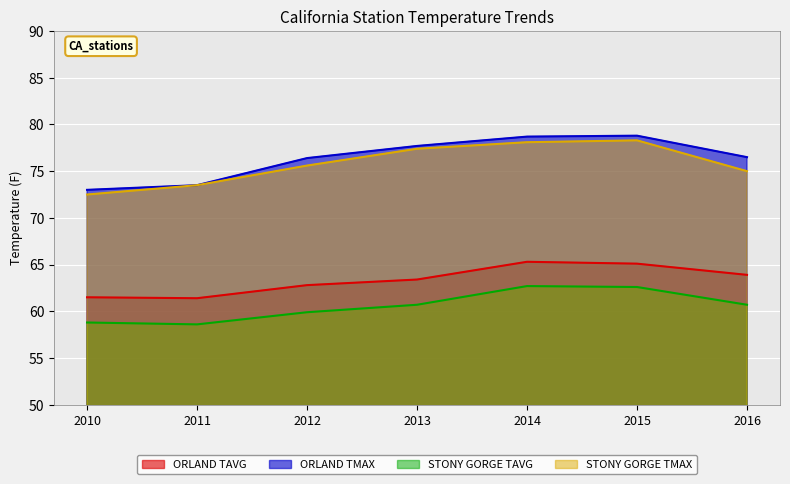

Where is the first local maximum for ORLAND TMAX?

2015